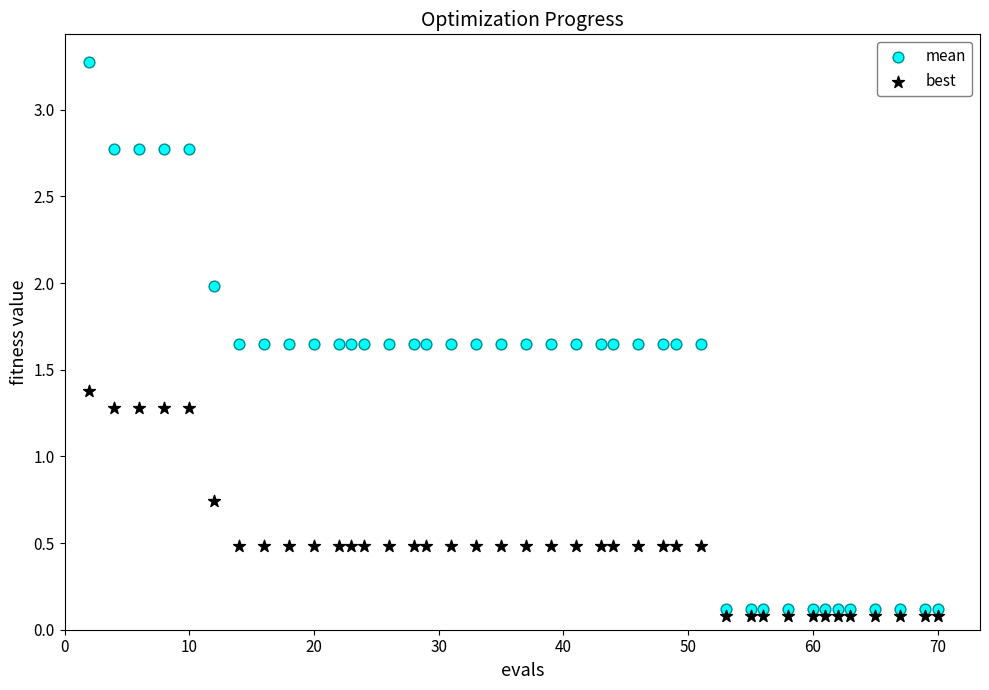

Across all data points, what is the range of Y values (max minus min)?

3.2